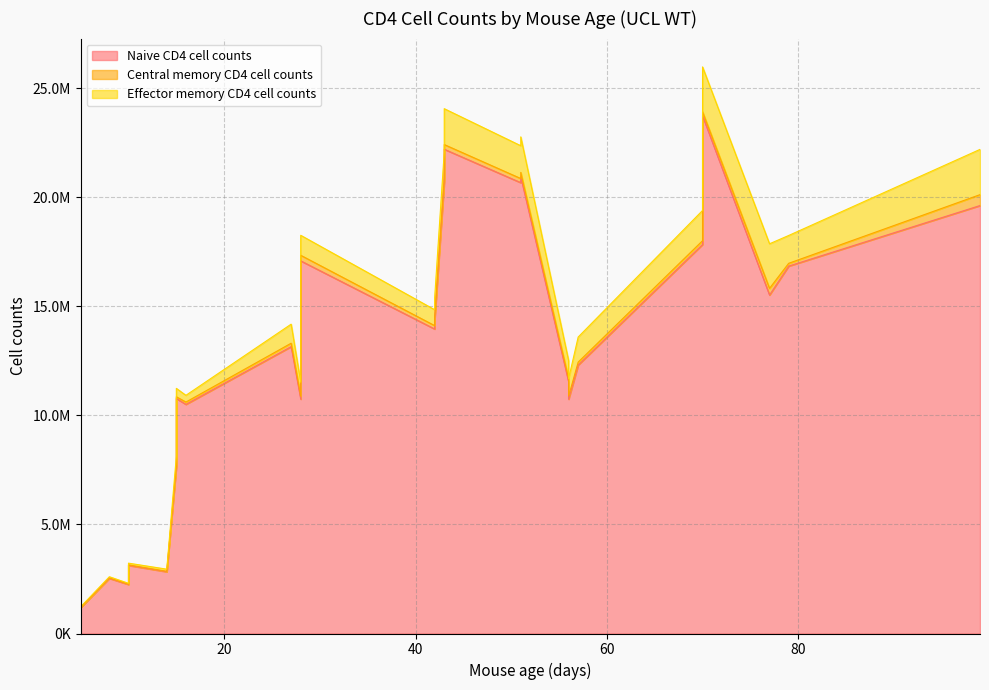

How many categories are shown in the chart?

28